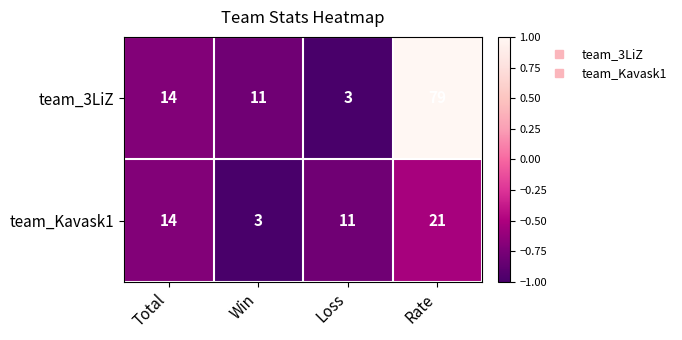

What is the greatest value displayed?

79